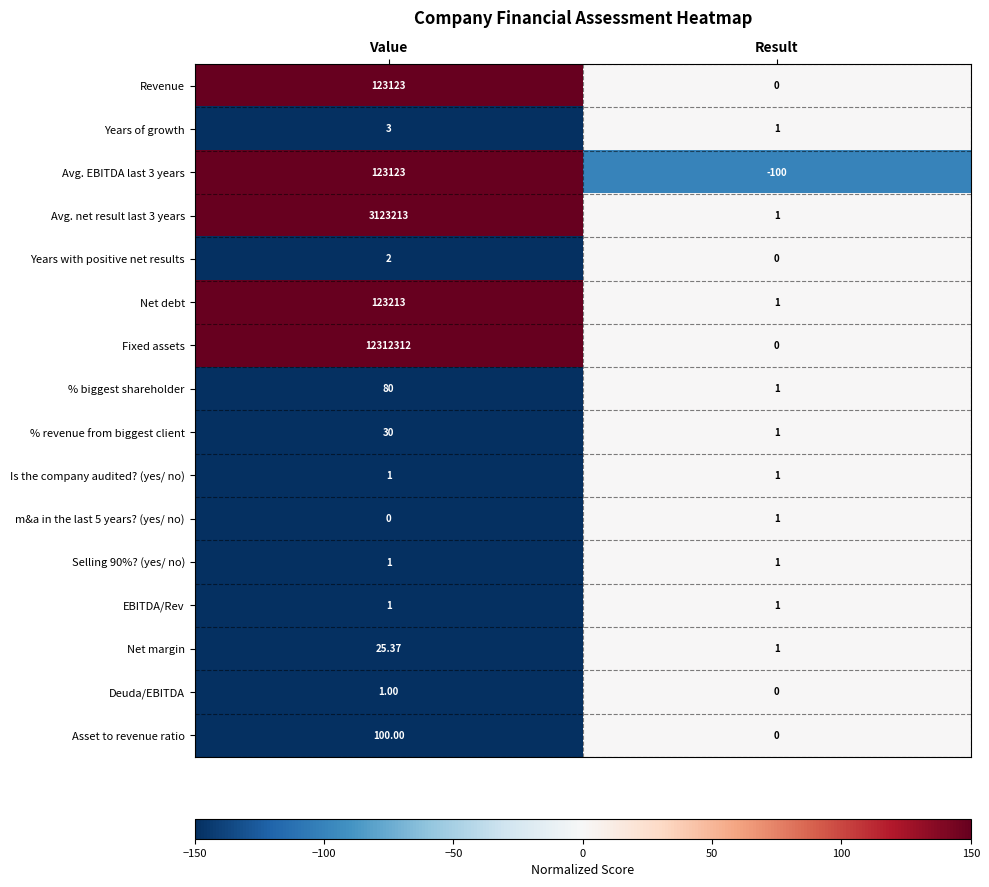

Between Value and Result, which series saw the biggest shift?

Fixed assets